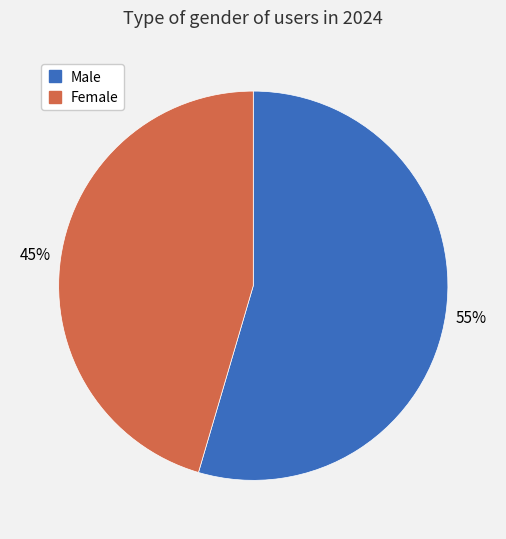

To the nearest percent, what is the average slice percentage?

50%